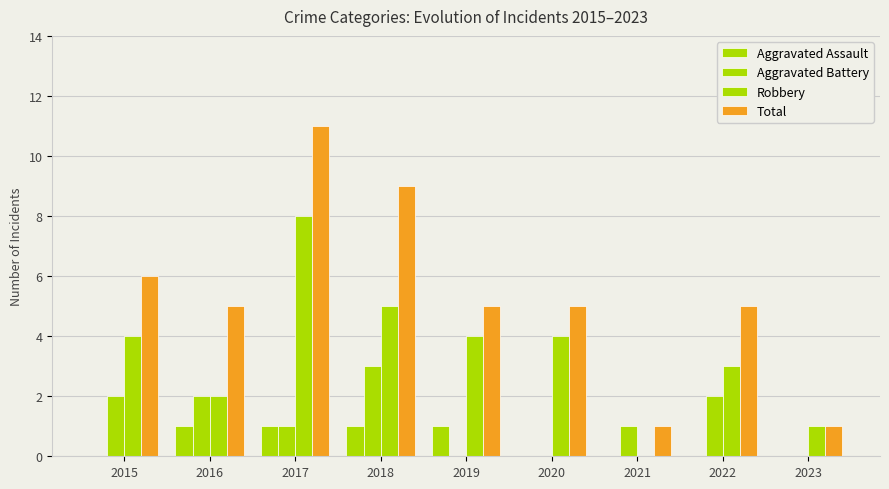

Reading left to right, what are all the values shown in this chart?

Aggravated Assault: 0	1	1	1	1	0	0	0	0
Aggravated Battery: 2	2	1	3	0	0	1	2	0
Robbery: 4	2	8	5	4	4	0	3	1
Total: 6	5	11	9	5	5	1	5	1